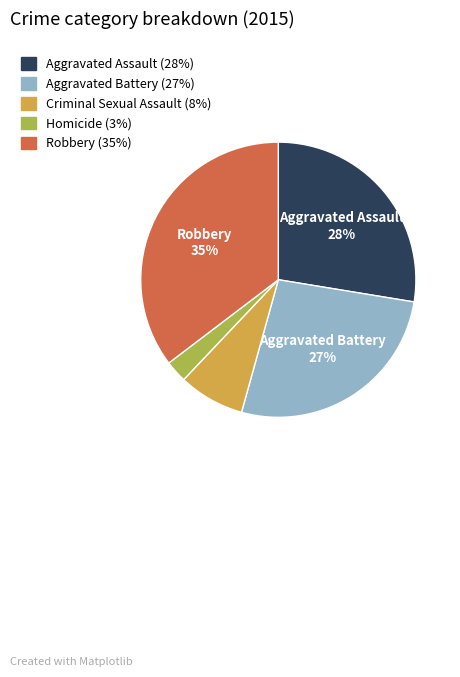

Which category has the smallest portion of the pie?

Homicide